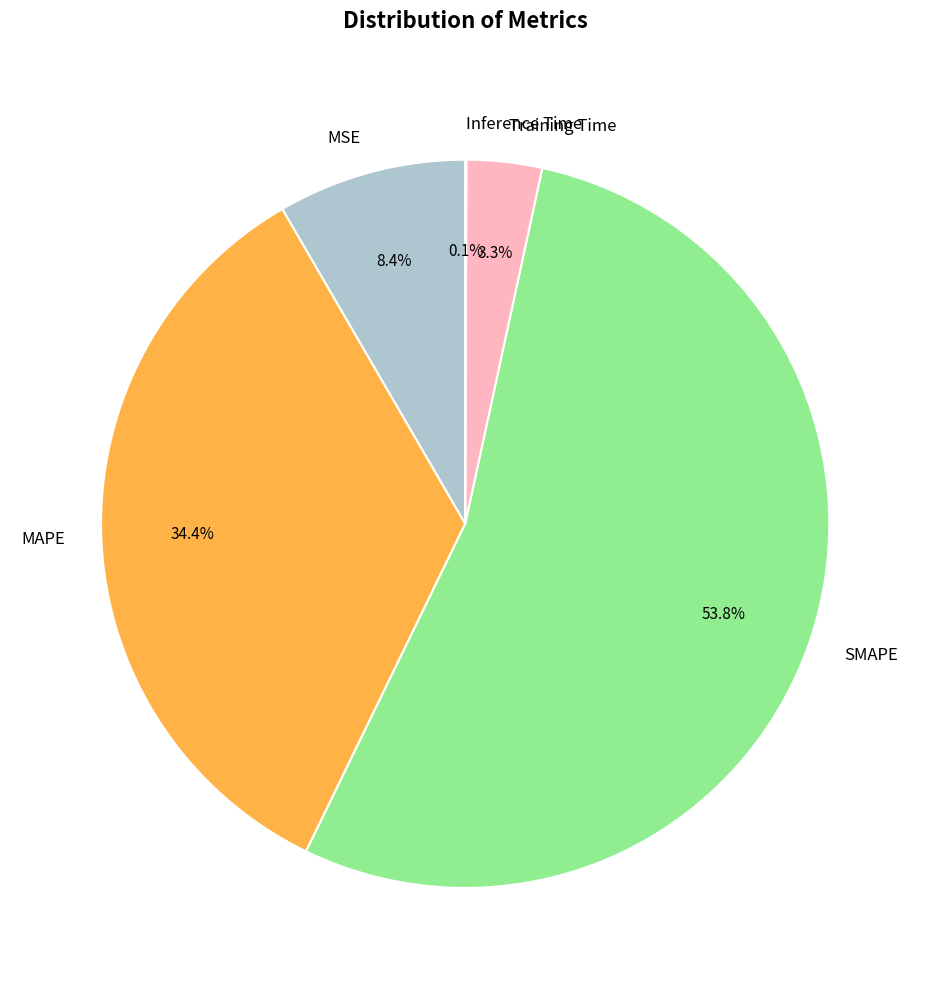

Does any single category account for the majority?

Yes